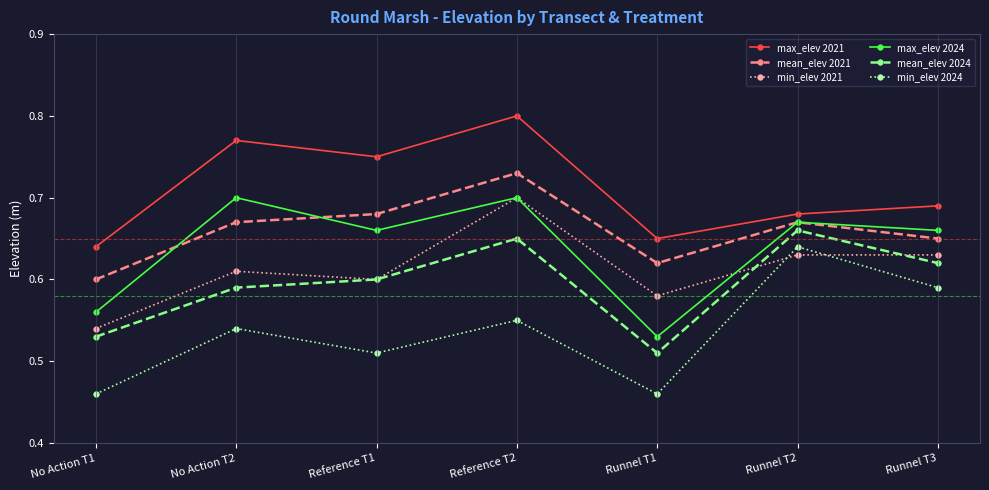

What is the label of the 5th point from the left?

Runnel T1